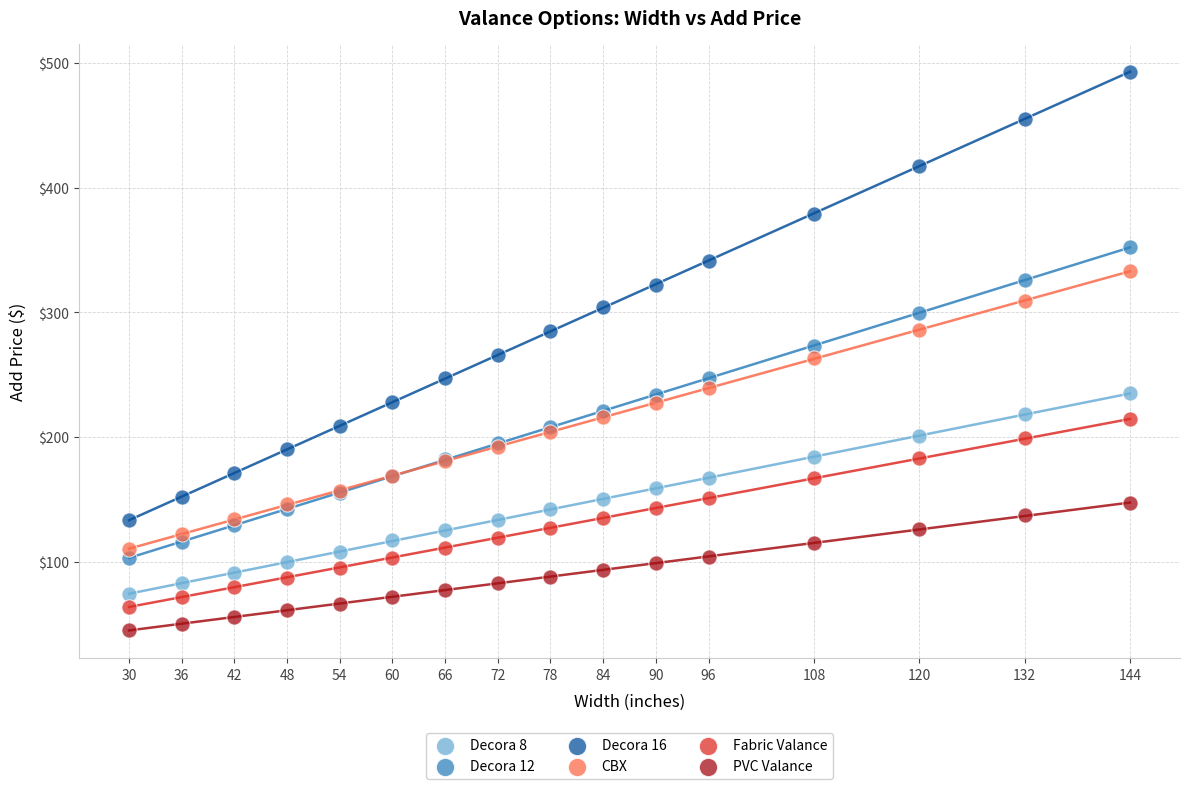

Which series reaches the minimum Y coordinate?

PVC Valance